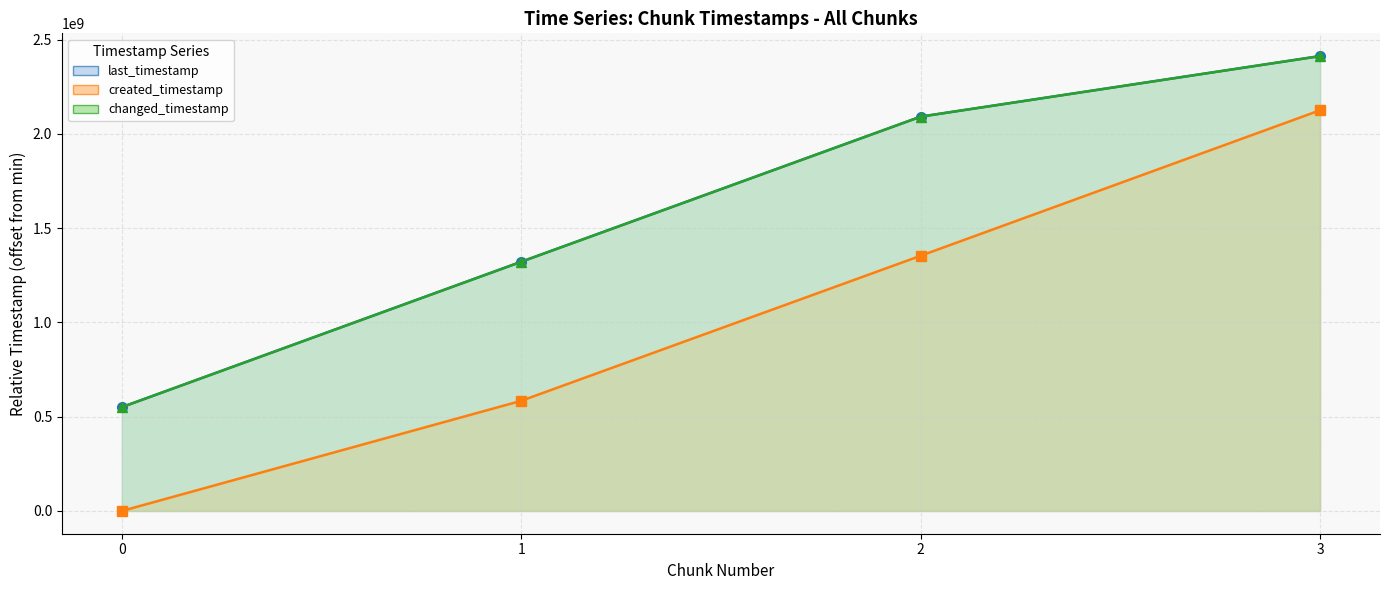

Count the number of data series in this chart.

3